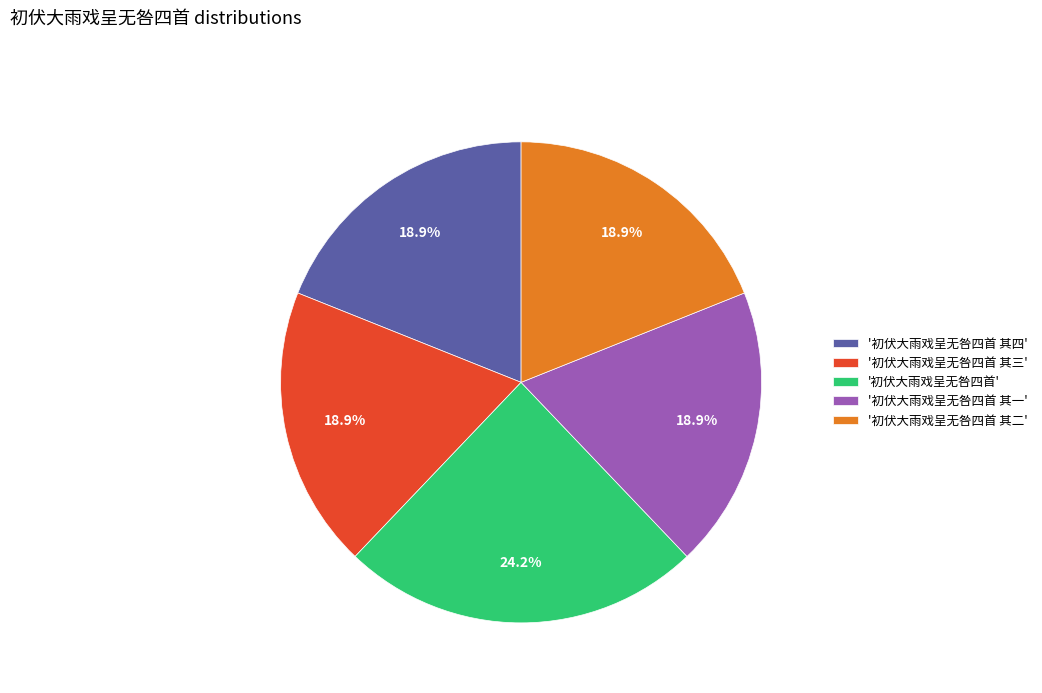

Approximately how many times larger is the value at '初伏大雨戏呈无咎四首 其二' compared to '初伏大雨戏呈无咎四首 其三'?

1.0